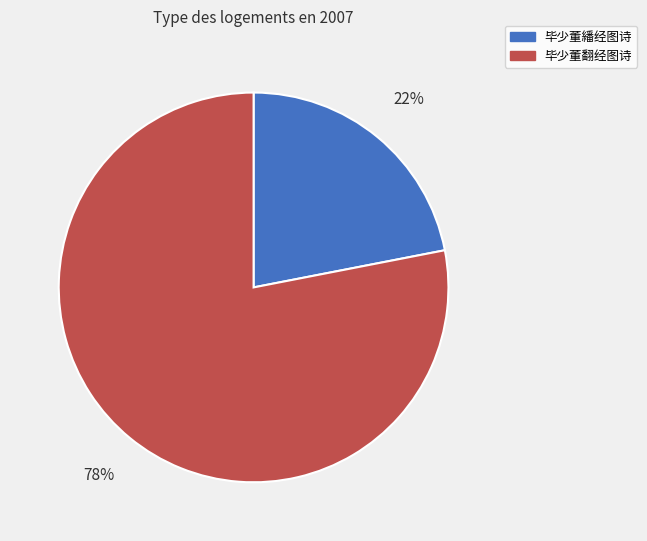

Is it true that 毕少董翻经图诗 is 91% of the pie?

False